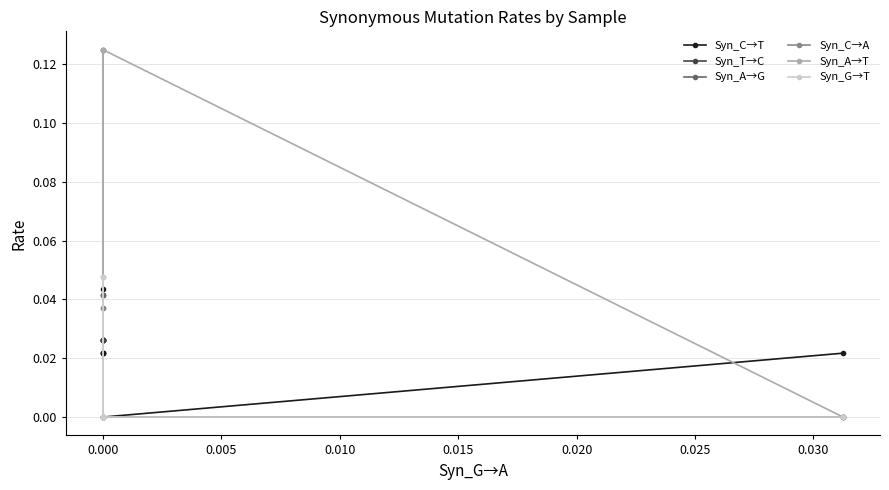

How many values in the Syn_C→T series exceed 0?

6